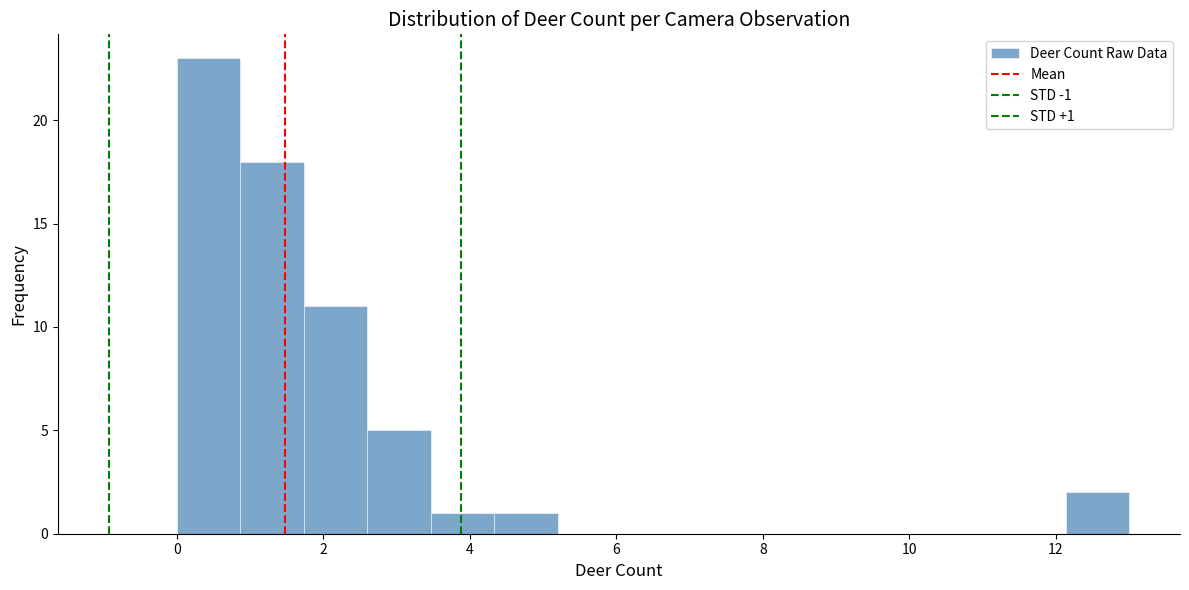

Over which range of the x-axis is the bar tallest?

0.0 to 0.8